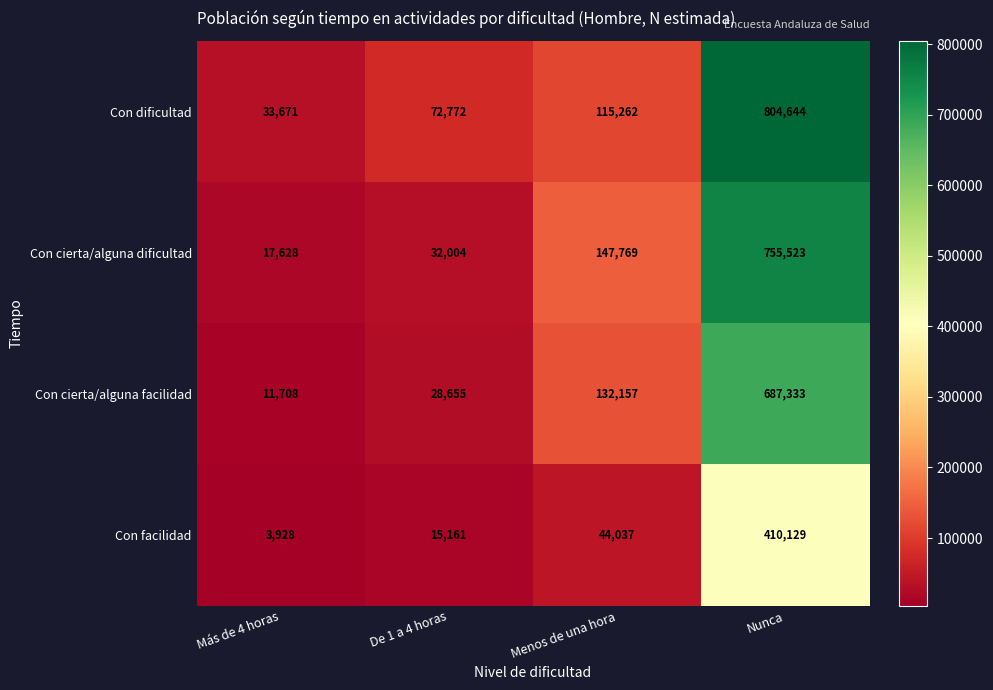

What is the minimum value for Con cierta/alguna dificultad?

17628